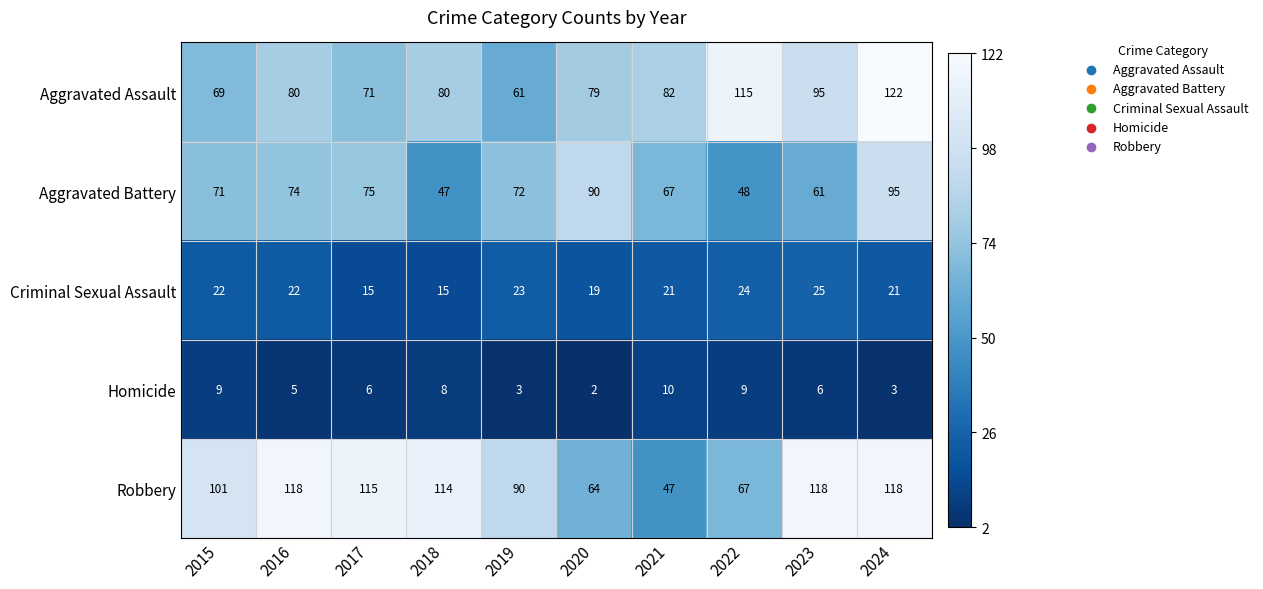

At which label is Aggravated Battery closest to 71?

2015